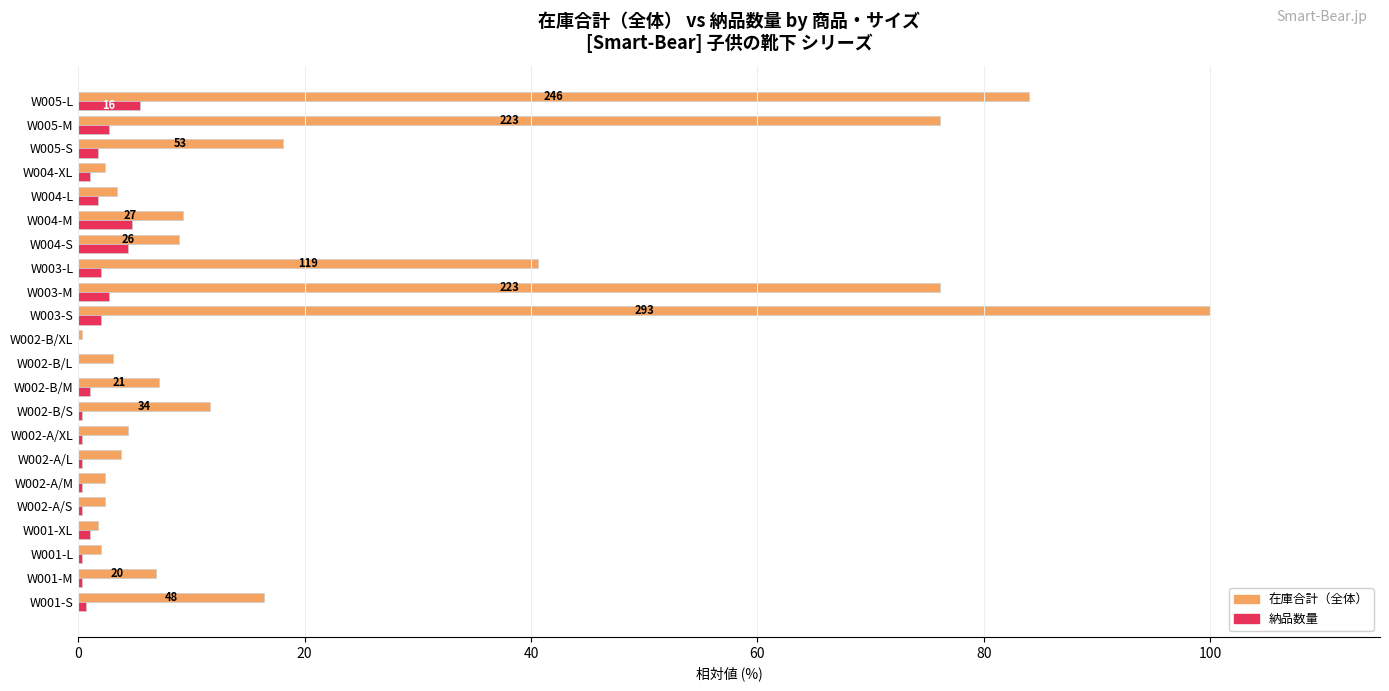

Which series has the largest total across all categories?

在庫合計（全体）